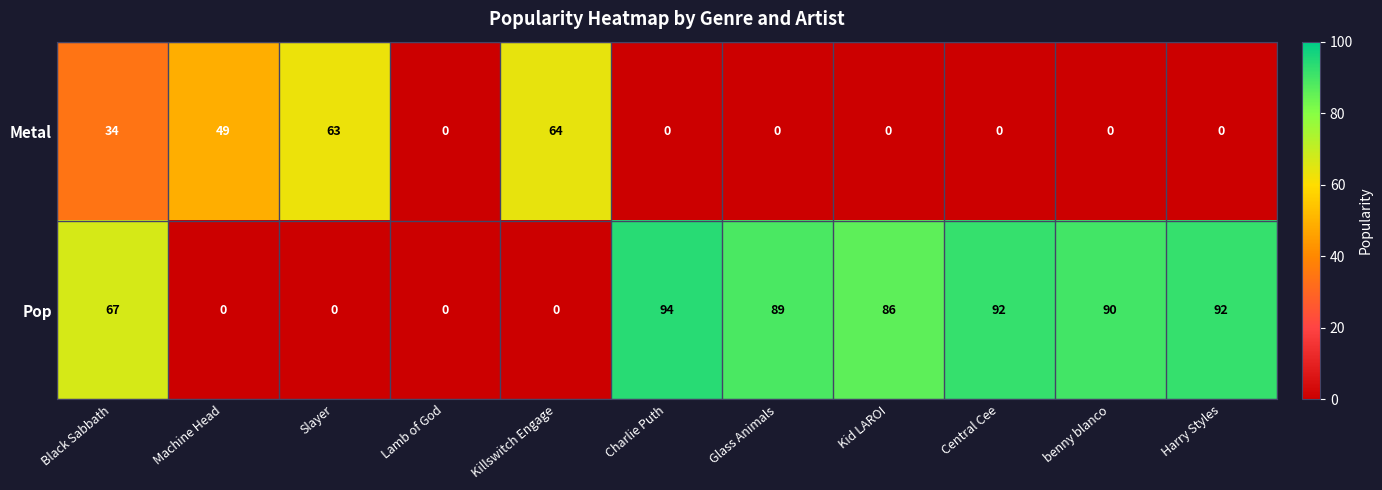

Rank the series by their maximum value, from highest to lowest.

Pop, Metal